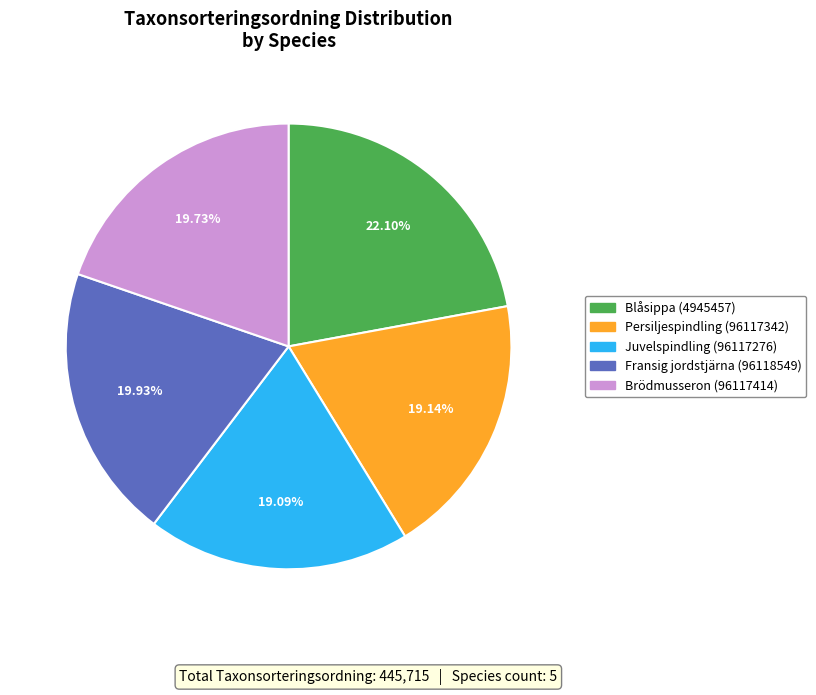

Combined, do Fransig jordstjärna (96118549) and Blåsippa (4945457) account for over 50%?

No